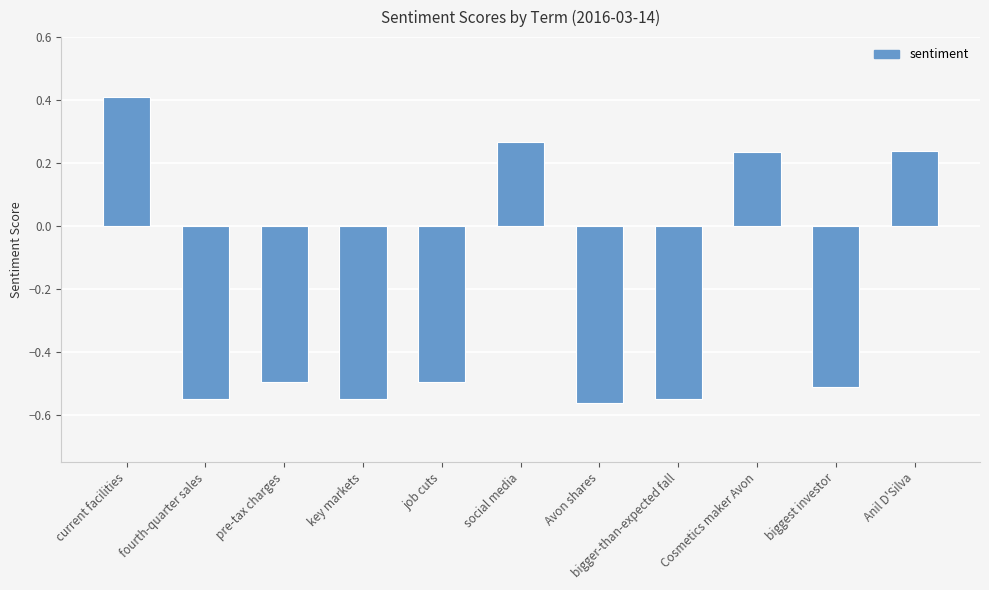

What is the label of the 9th bar from the left?

Cosmetics maker Avon